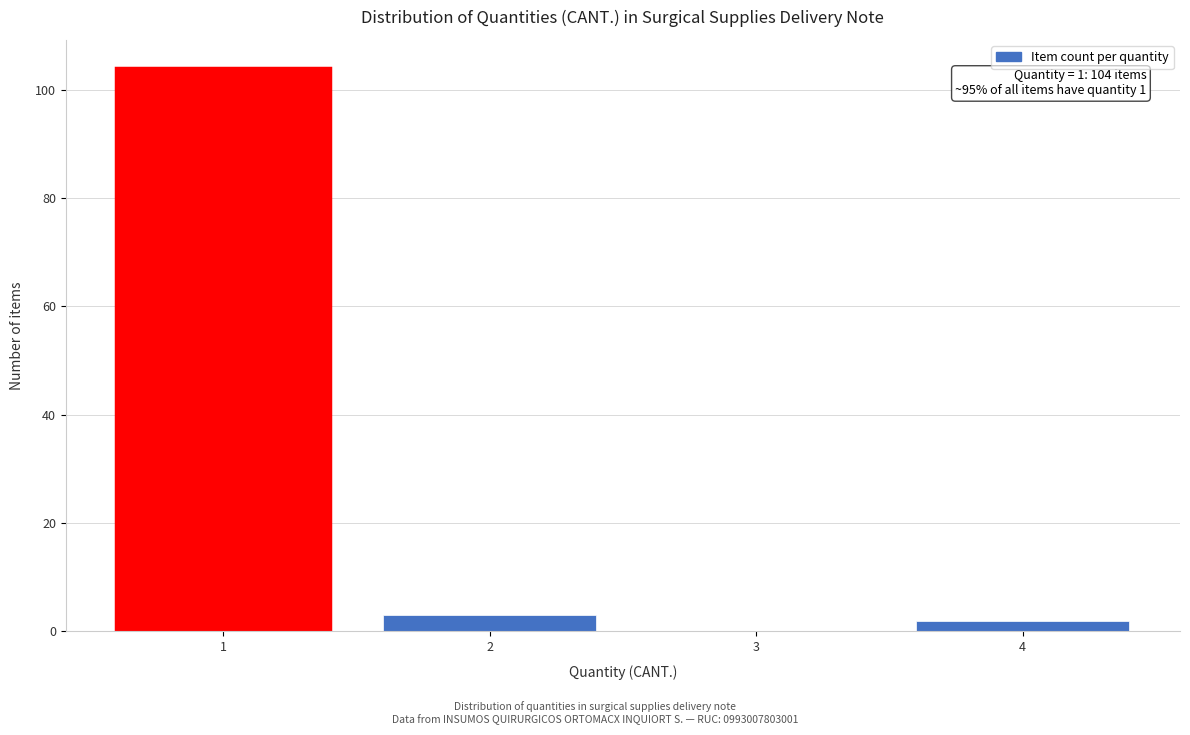

Which range on the x-axis has the tallest bar?

0.5 to 1.5